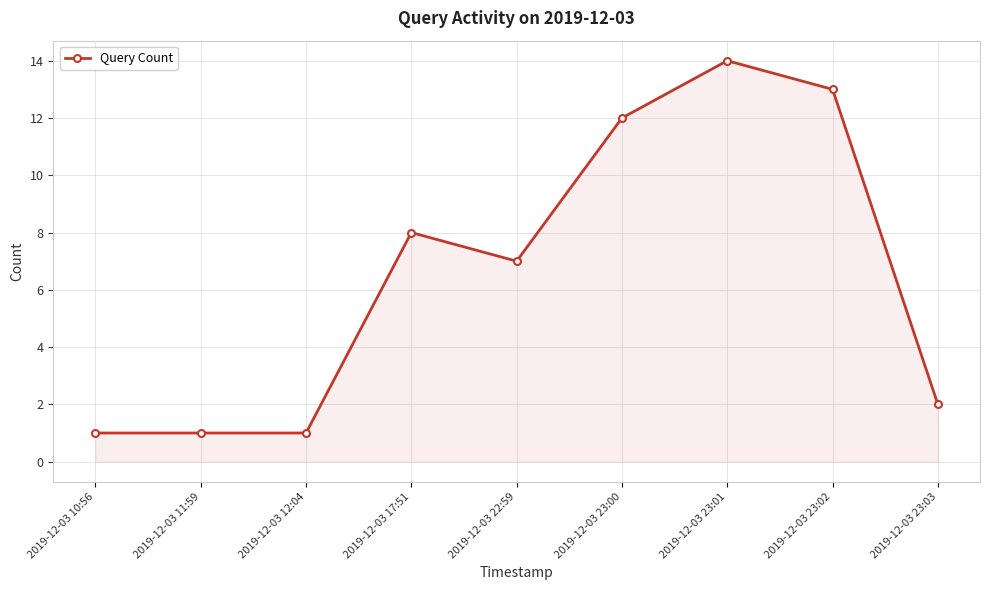

The chart shows a value of 1 at 2019-12-03 11:59. True or false?

True